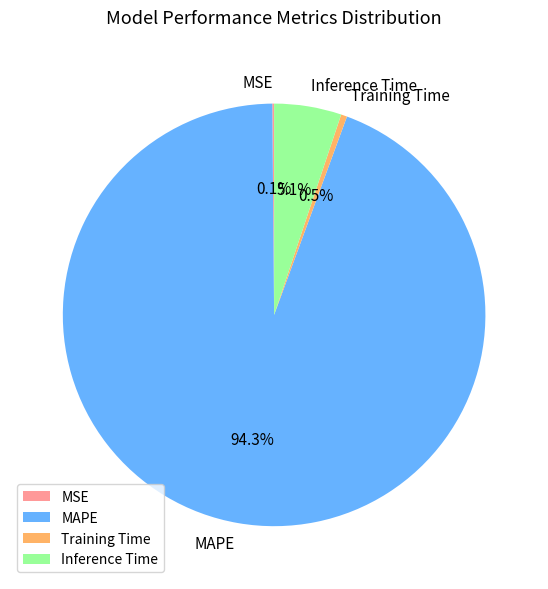

Which slice is the largest?

MAPE